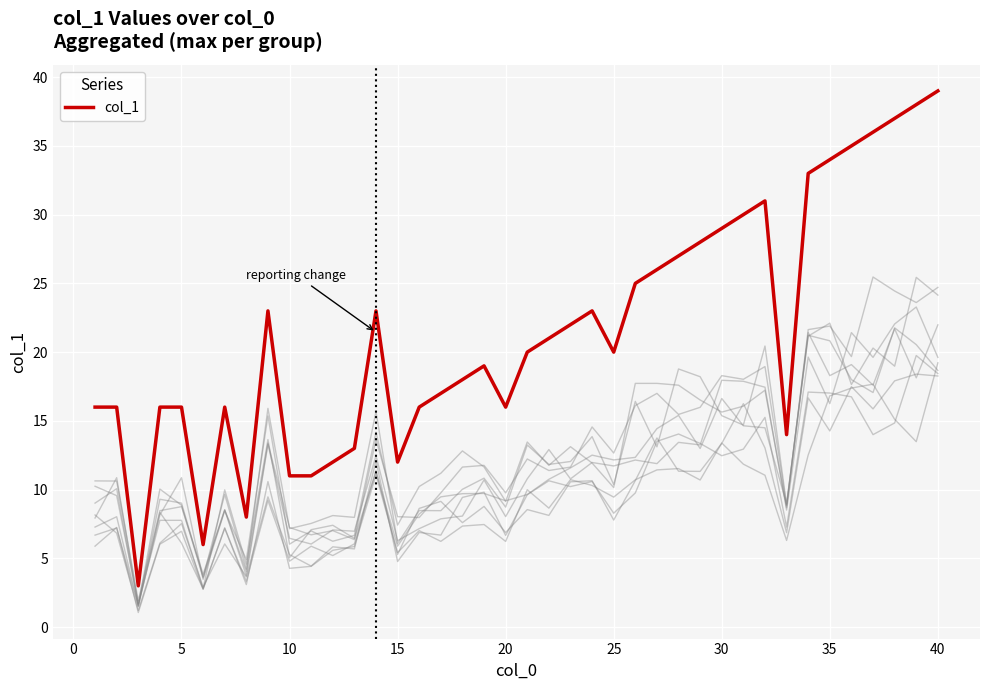

Reading right to left, list all the values displayed in this chart.

39	38	37	36	35	34	33	14	31	30	29	28	27	26	25	20	23	22	21	20	16	19	18	17	16	12	23	13	12	11	11	23	8	16	6	16	16	3	16	16